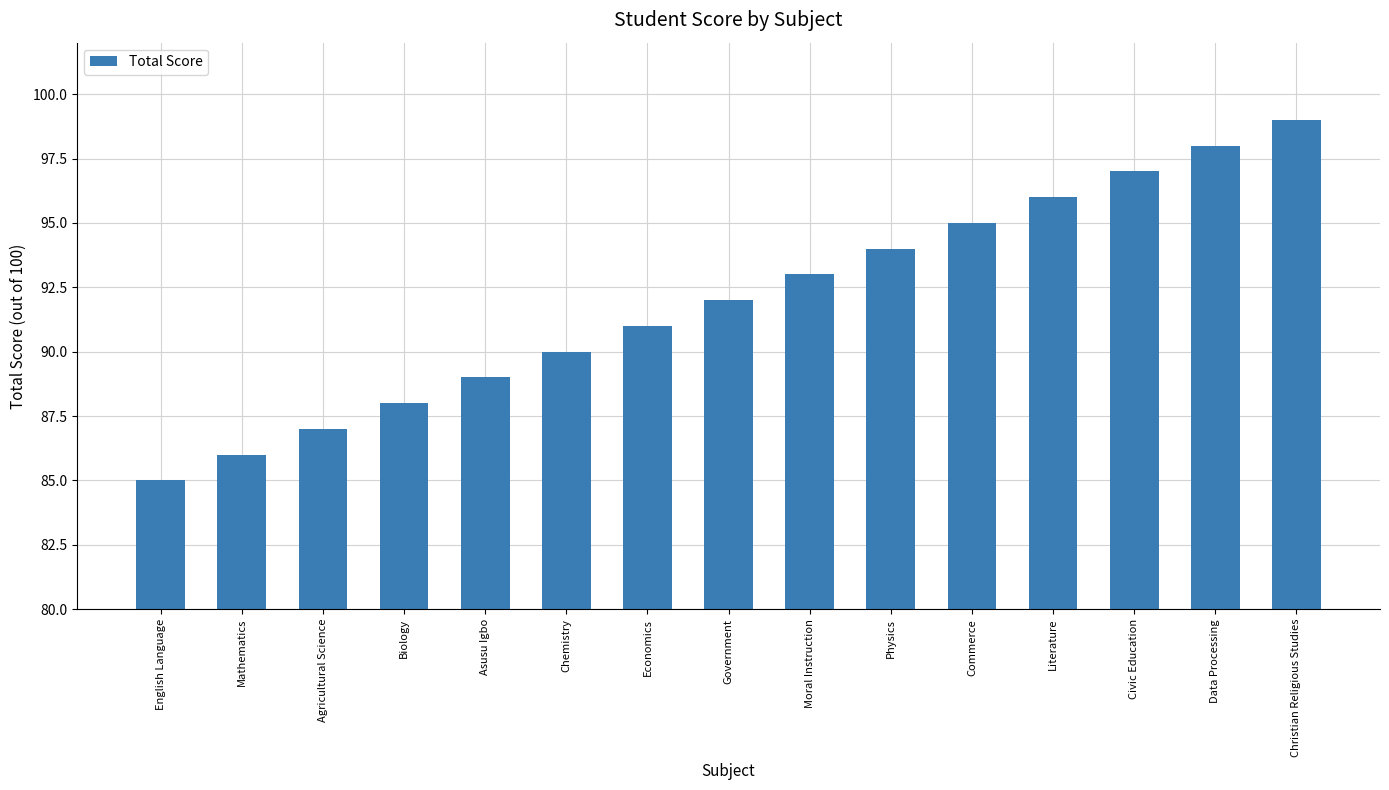

What position from the right is Biology?

12